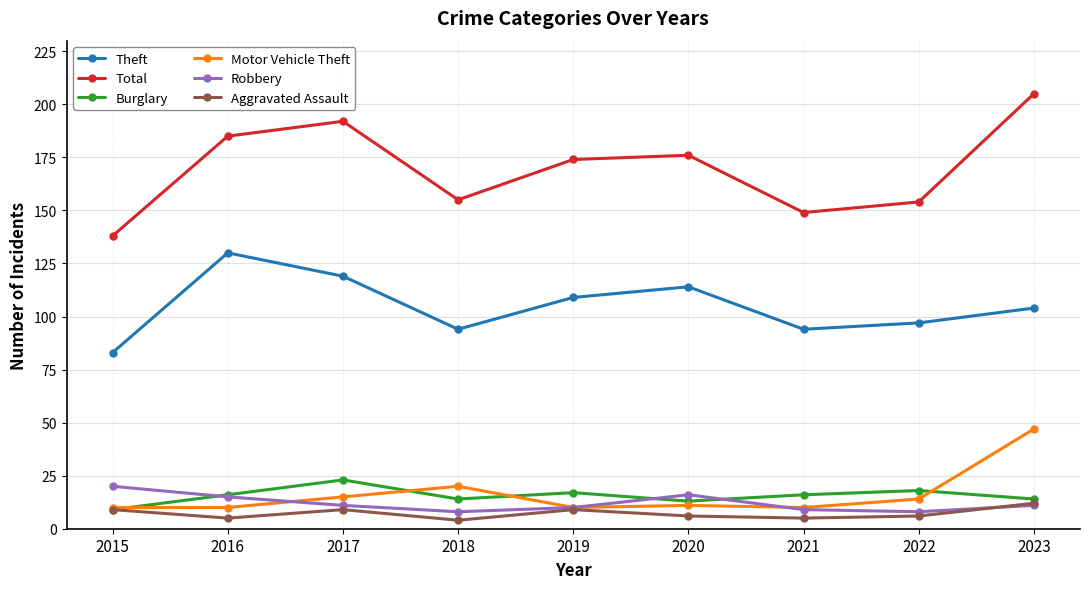

True or false: Aggravated Assault and Theft cross at least once.

False